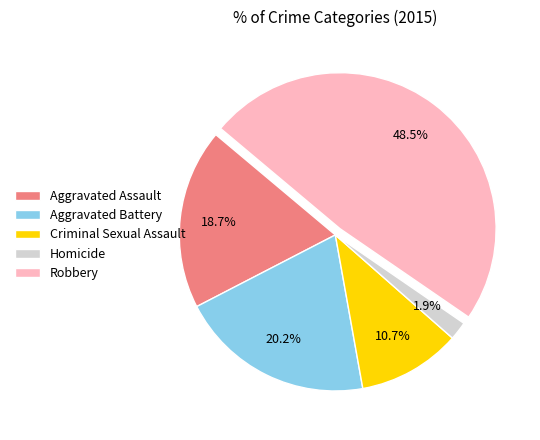

What is the ratio of the value at Aggravated Battery to the value at Robbery?

0.4